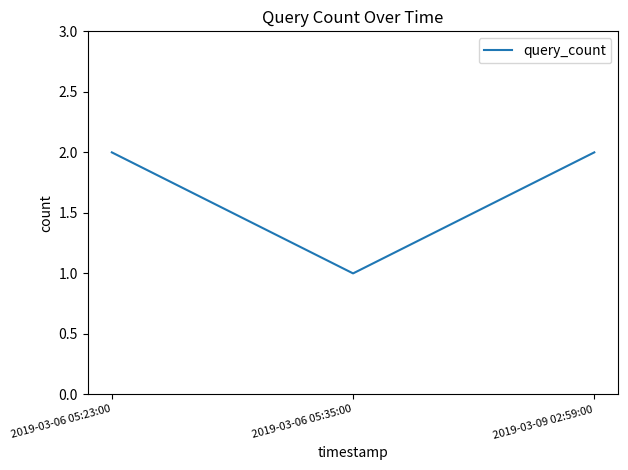

What is the difference between the values at 2019-03-06 05:23:00 and 2019-03-06 05:35:00?

1